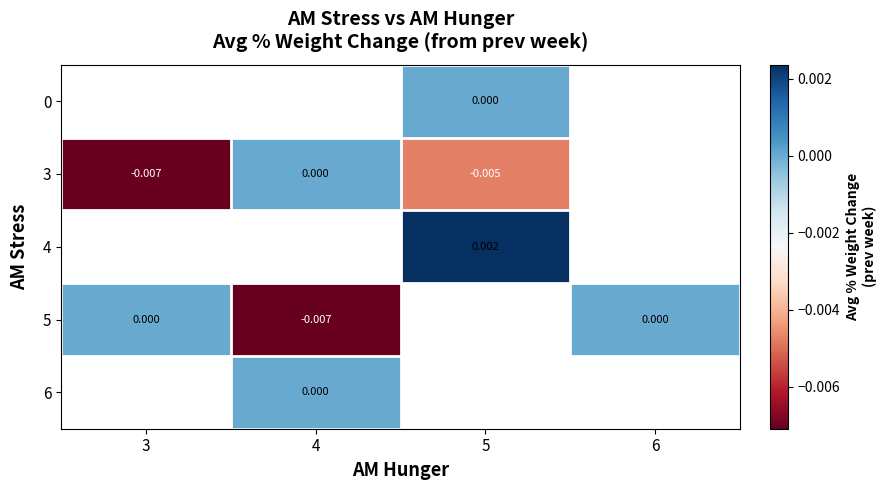

How many distinct data groups are displayed?

5